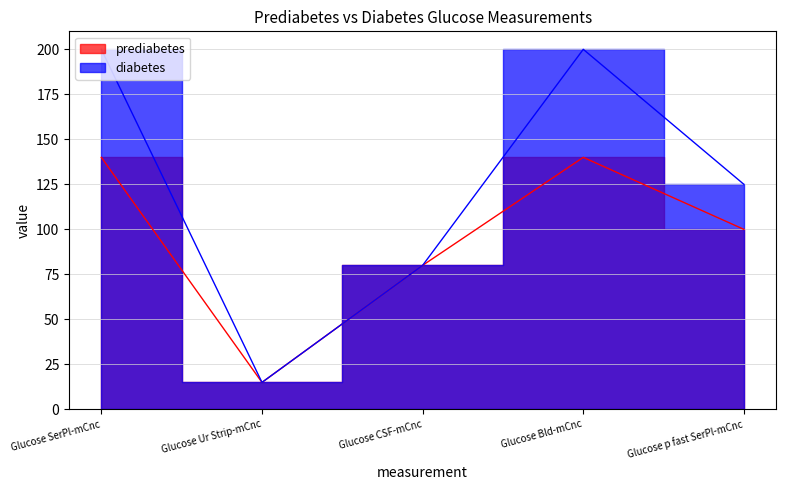

What is the difference between the maximum and minimum values in the diabetes series?

185